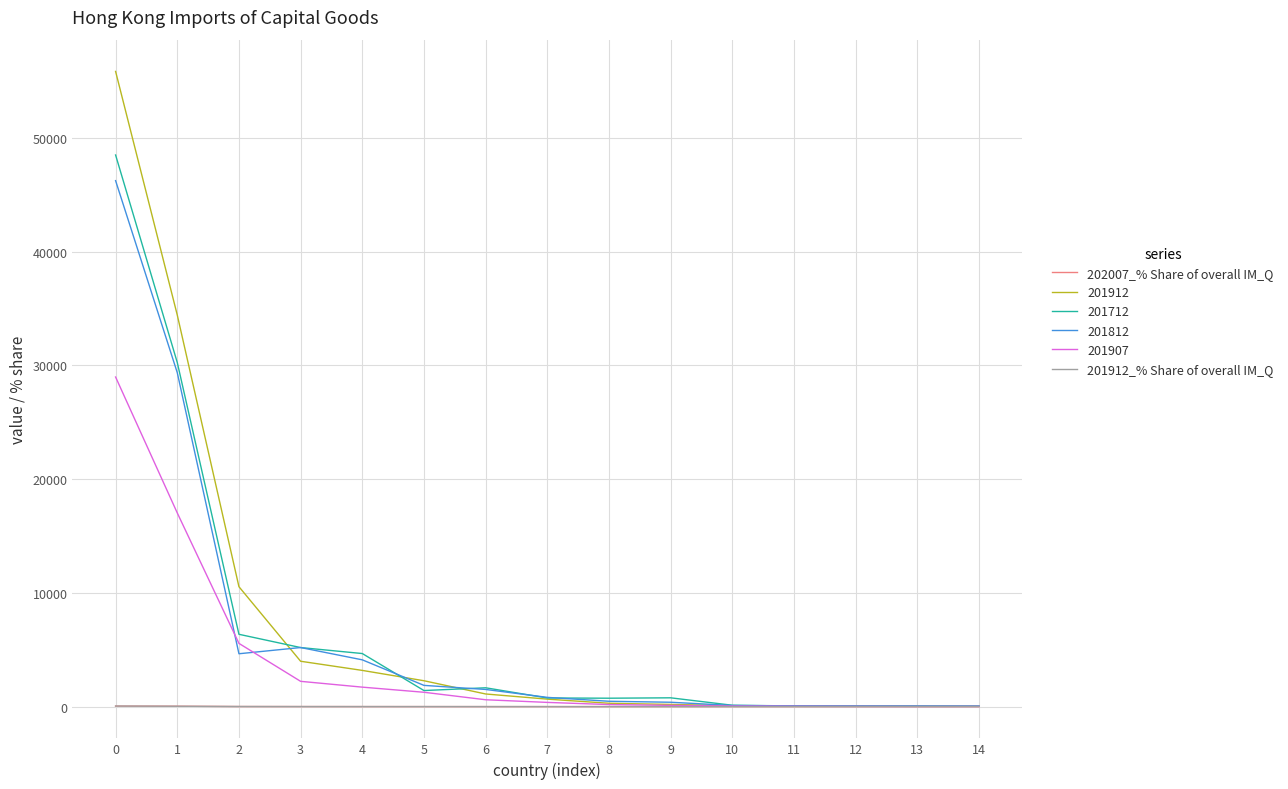

Which series has the largest total across all categories?

201912